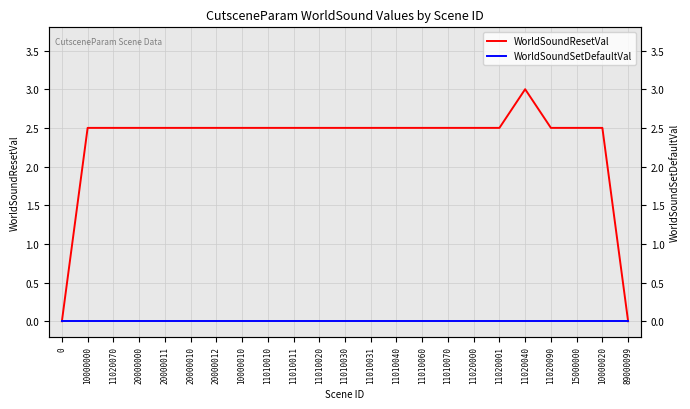

Which has a higher value, 11010040 or 10000020?

11010040